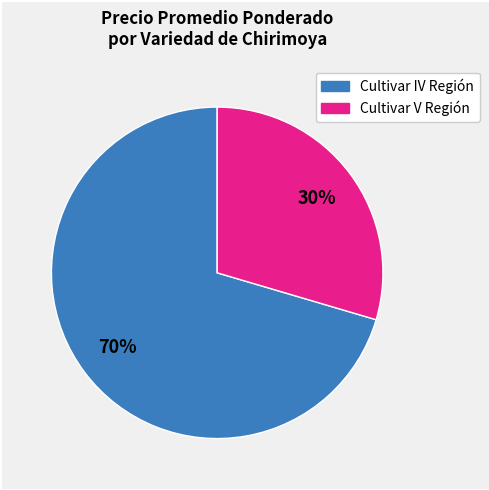

To the nearest percent, what is the average slice percentage?

50%